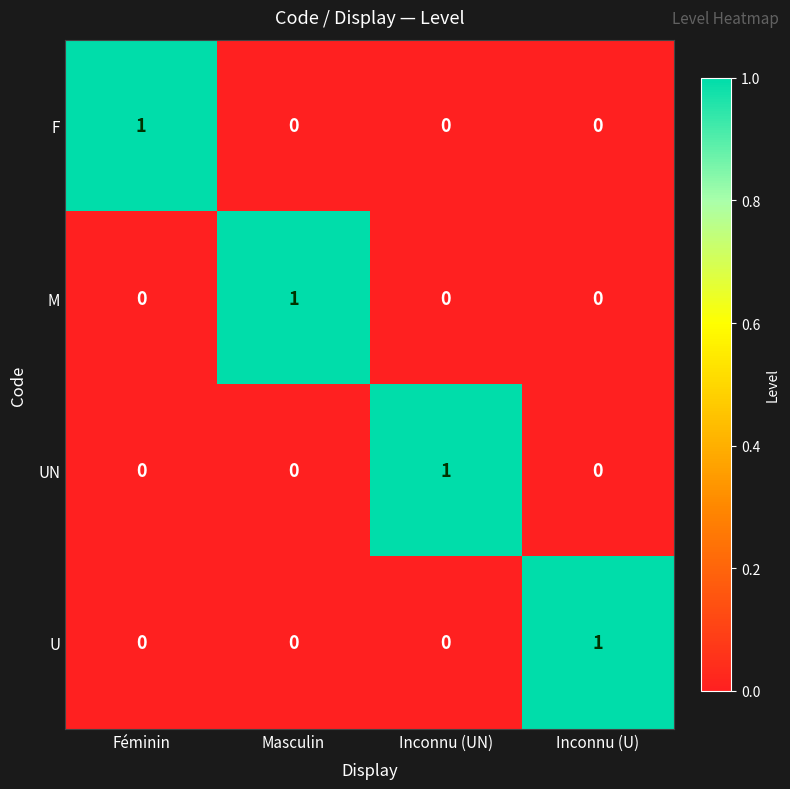

At which label does U reach its peak?

Inconnu (U)